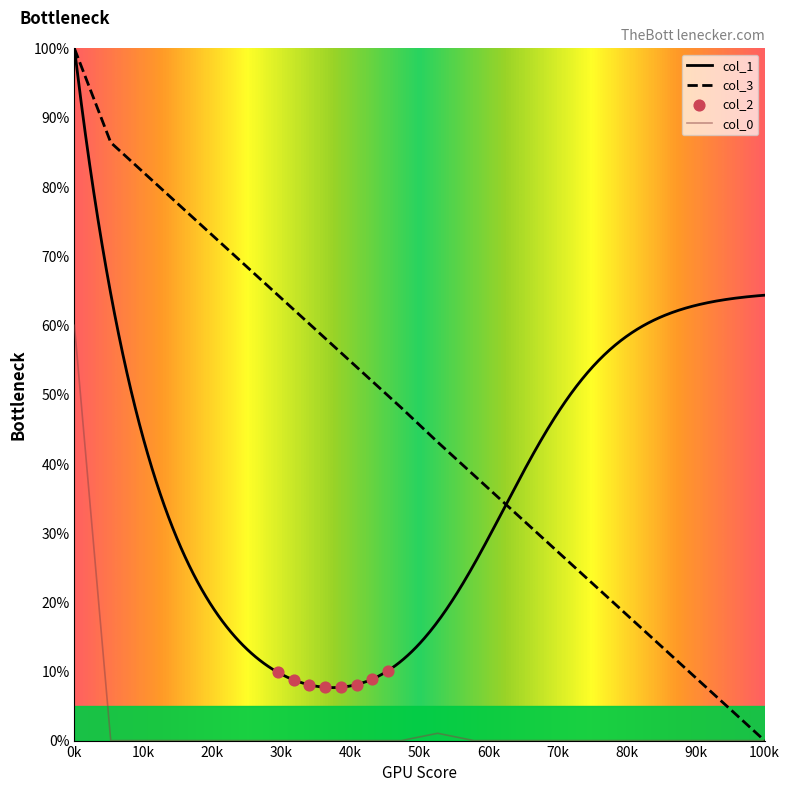

At how many categories does at least one series exceed 76?

4